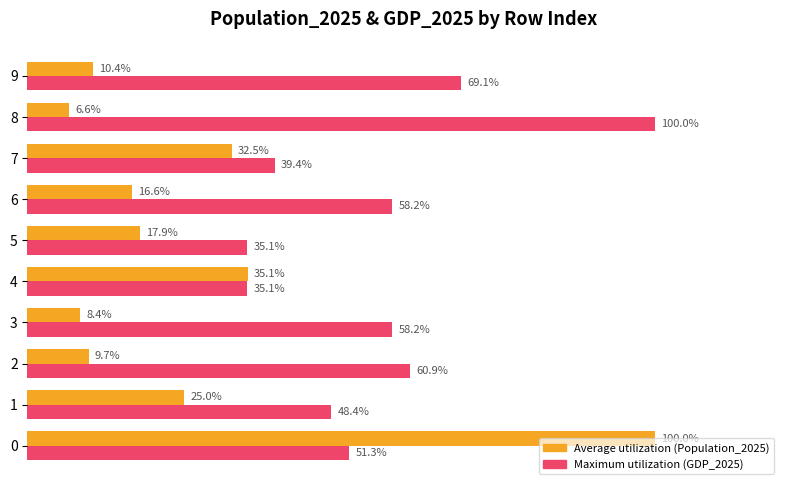

Between 4 and 7, which series saw the biggest shift?

Maximum utilization (GDP_2025)